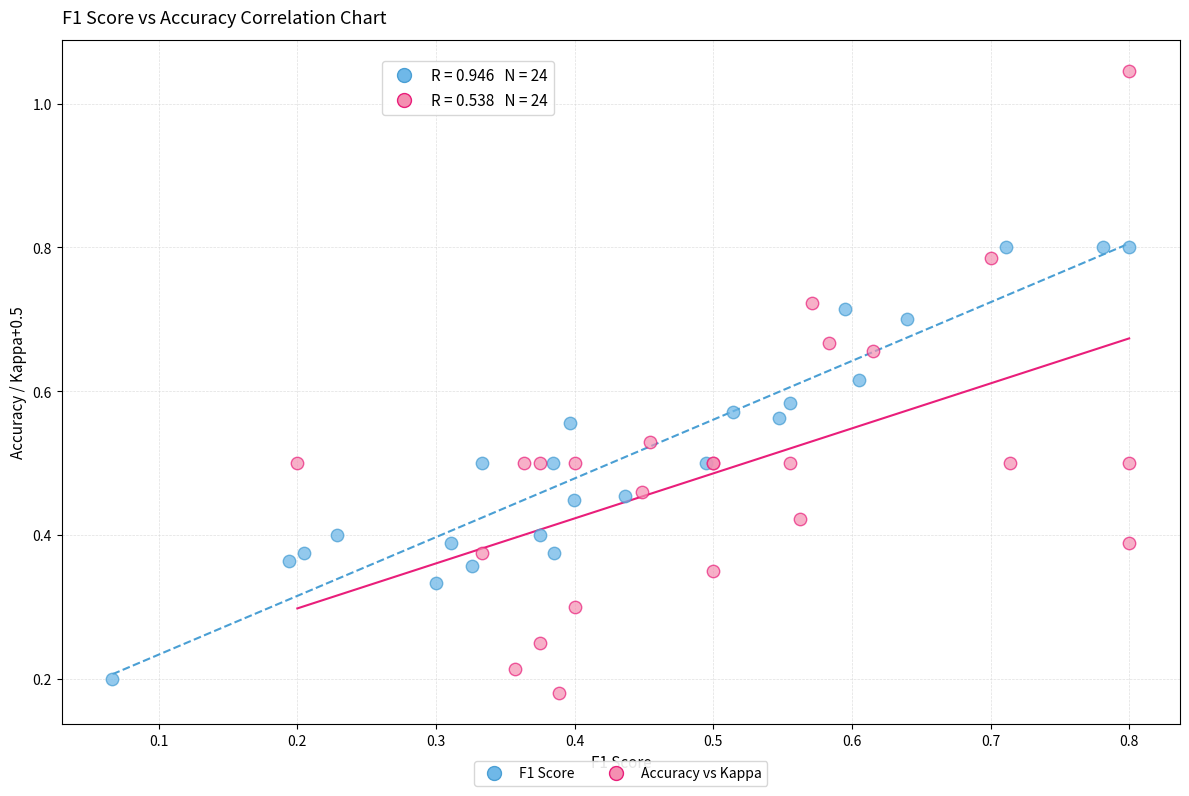

Which series contains the lowest Y value?

Accuracy vs Kappa